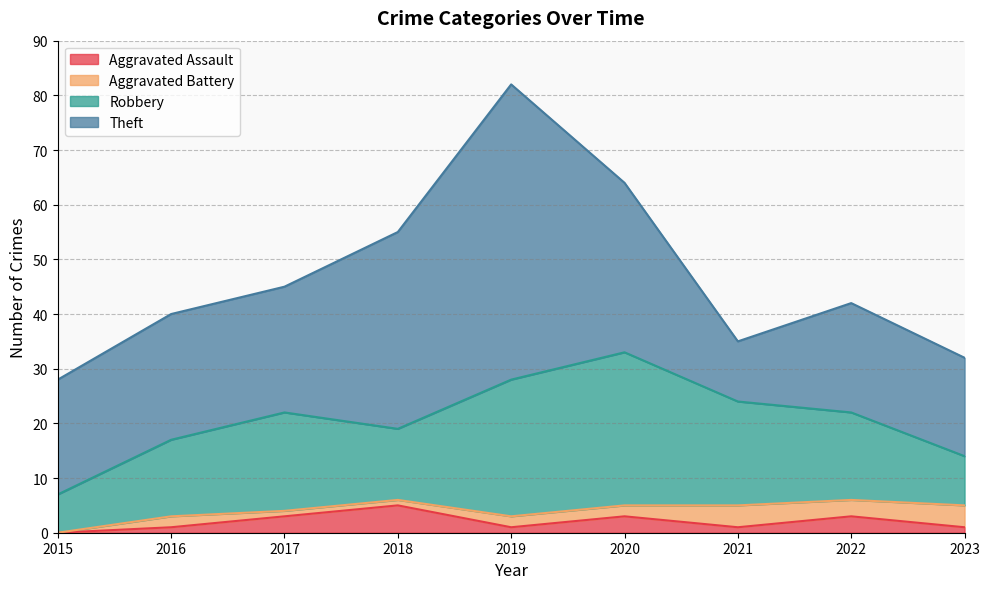

How many lines are shown in the chart?

4